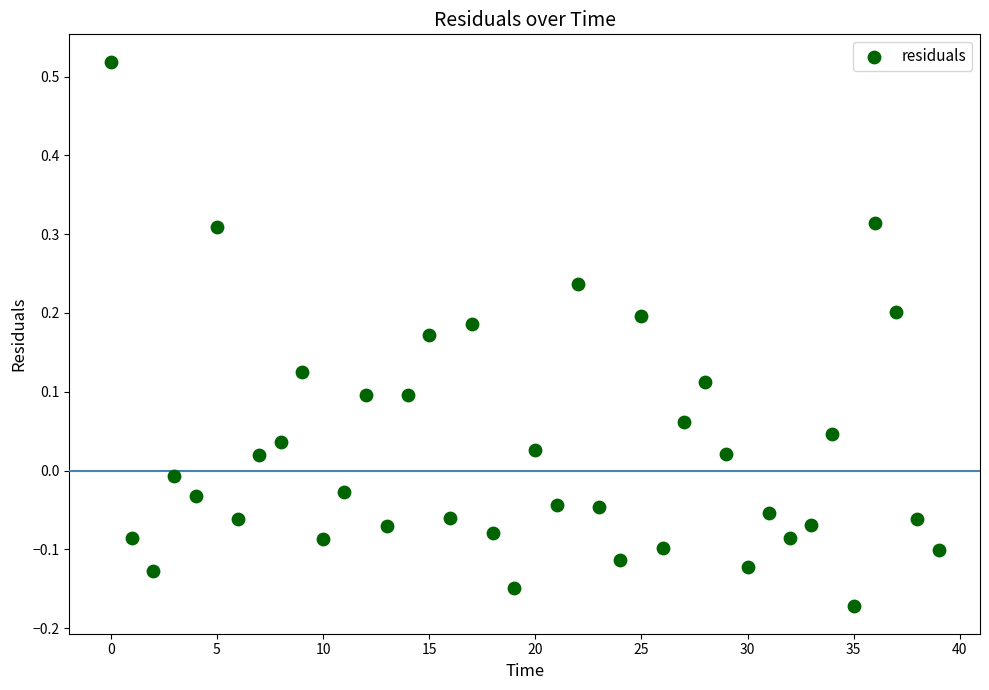

What is the range of Y values (max minus min)?

0.7